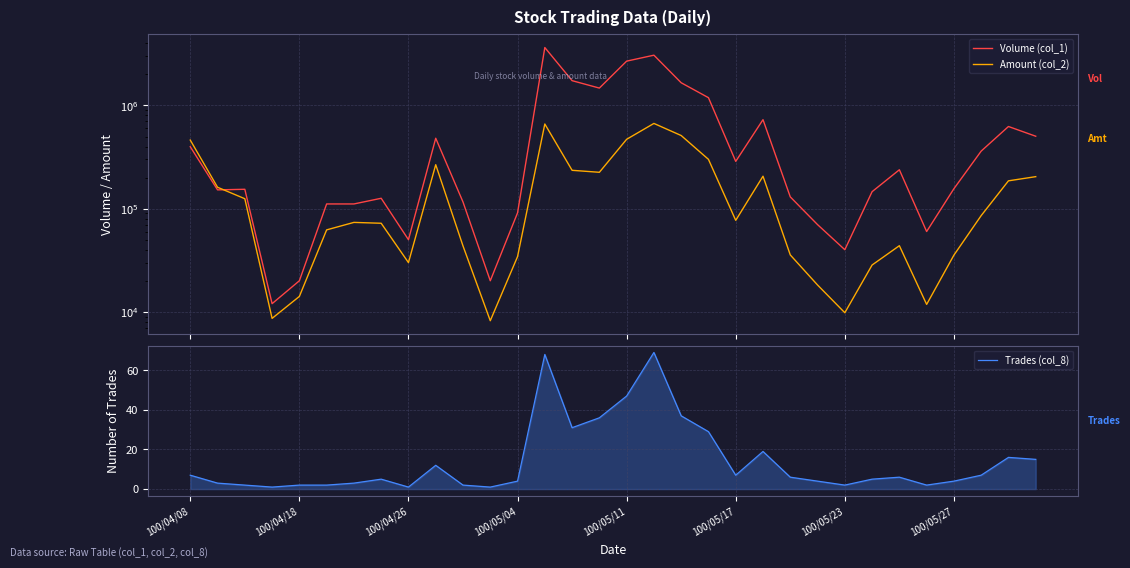

What is the value of the Volume (col_1) point at the 4th from the left?

12000